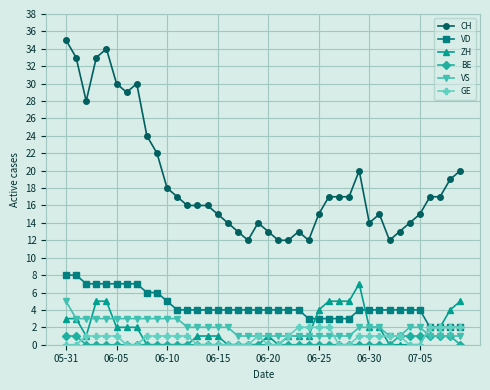

Which series has the largest range (max minus min)?

CH